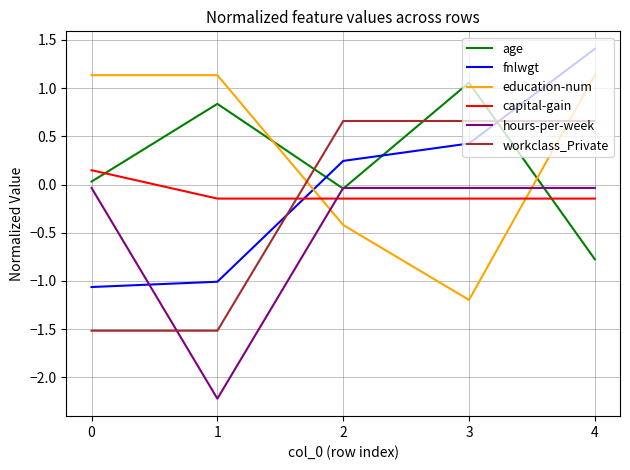

Where is the first local minimum for age?

2